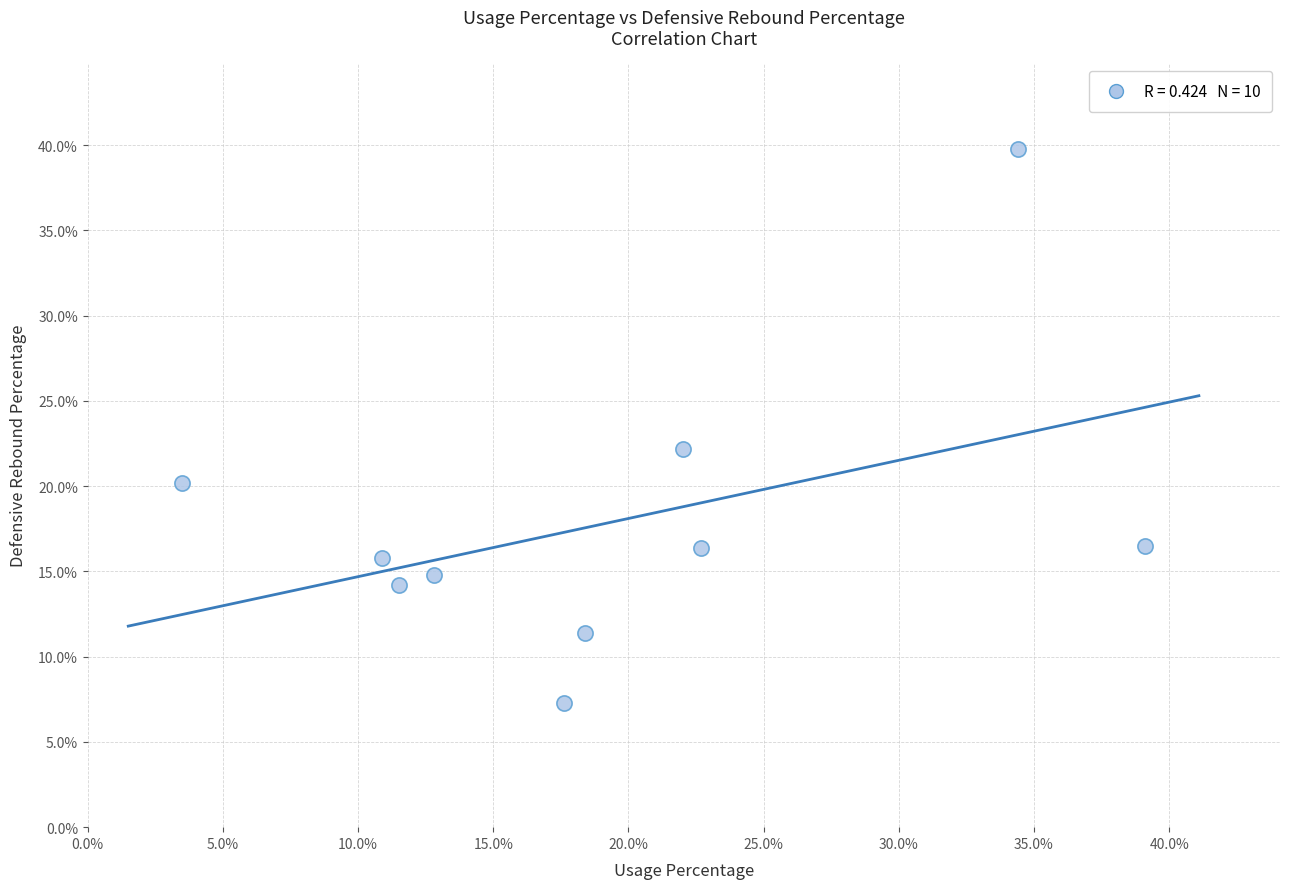

What is the range of Y values (max minus min)?

32.5